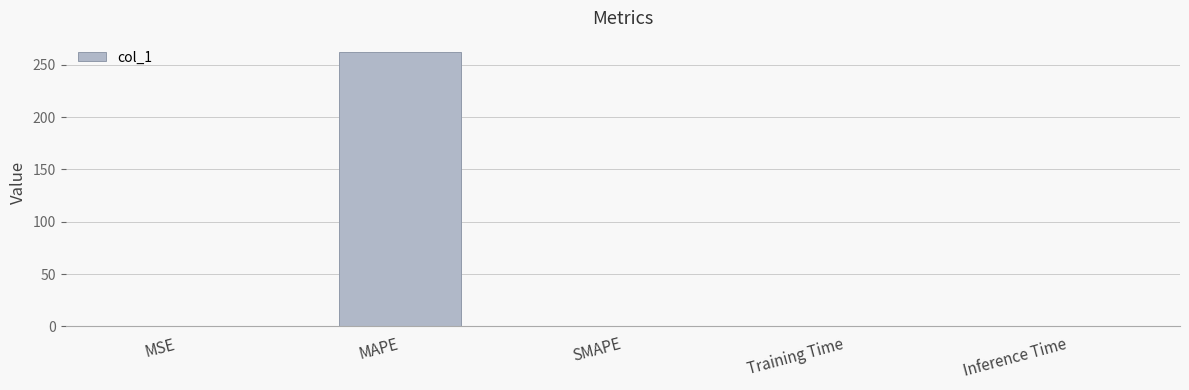

What is the sum of all values?

262.6